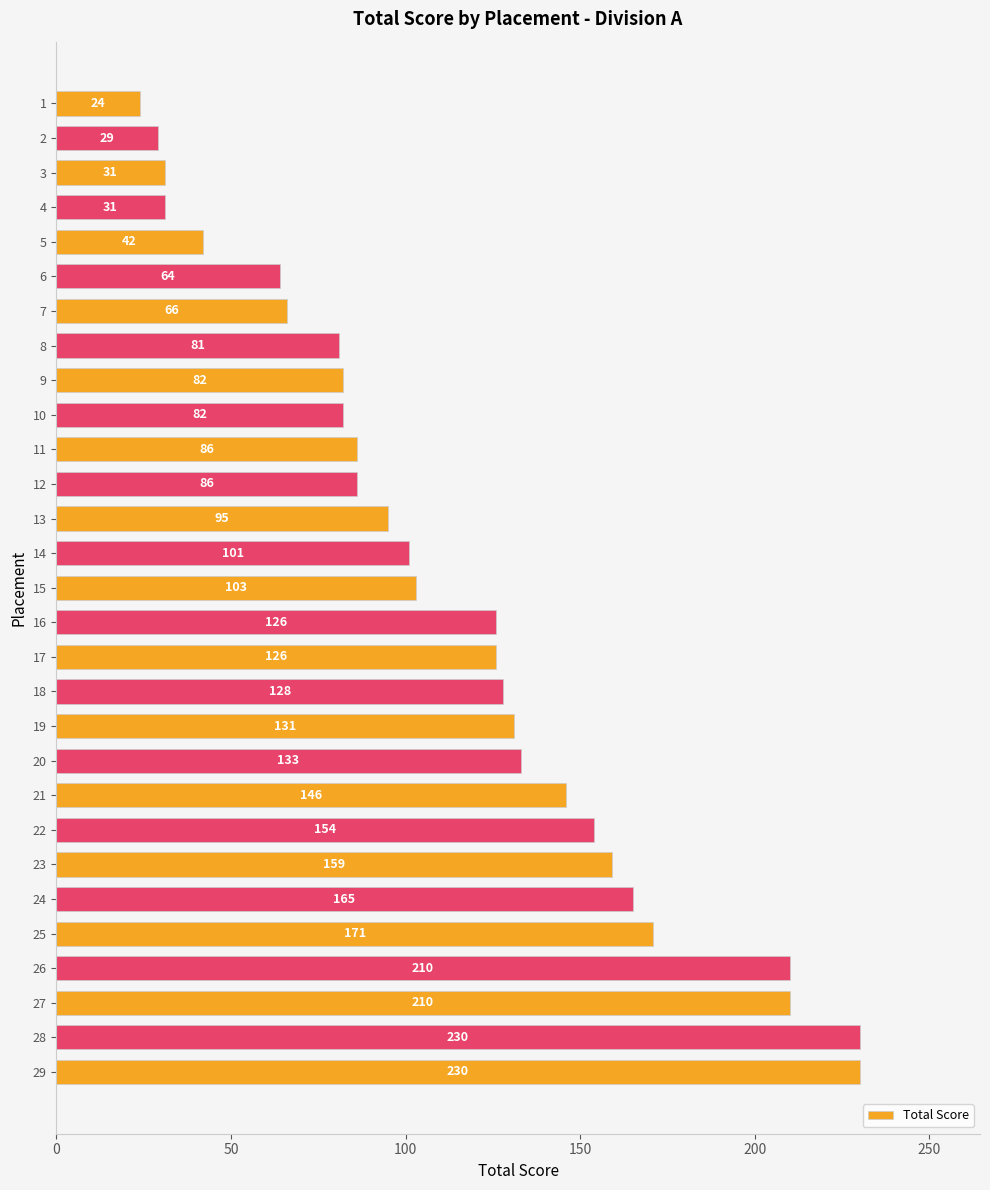

What is the difference between the values at 18 and 7?

62